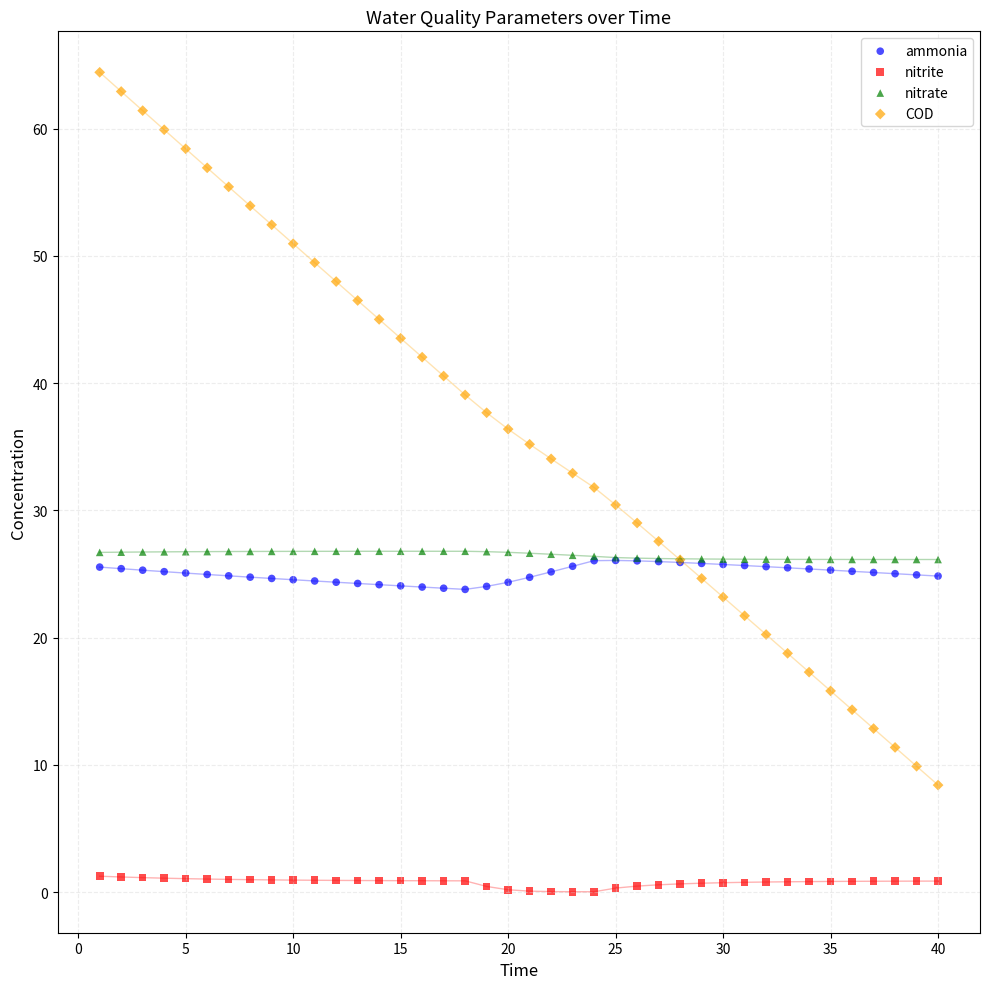

What are all the series names shown in the legend?

ammonia, nitrite, nitrate, COD